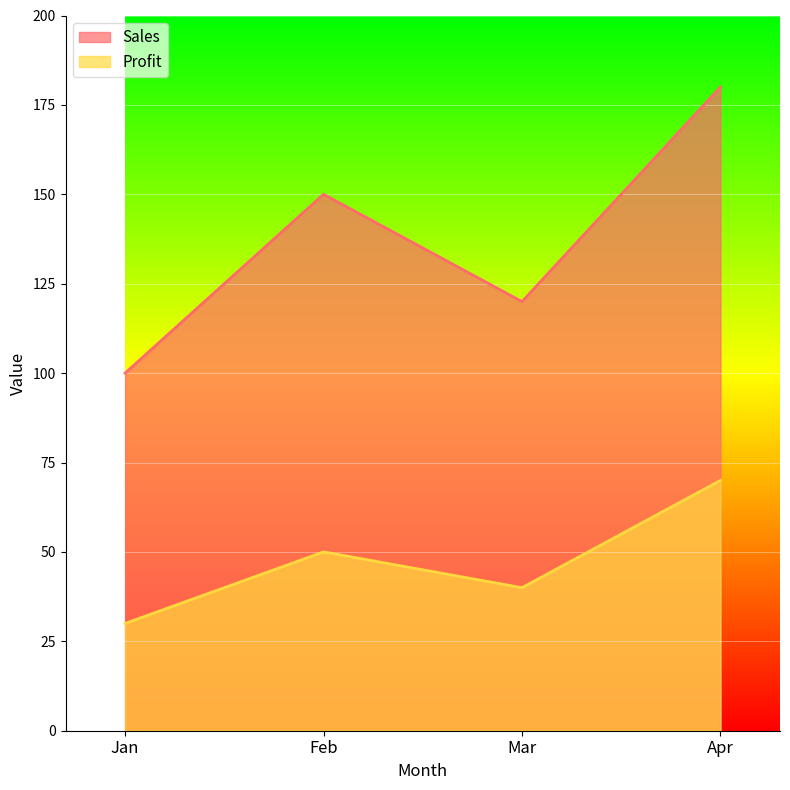

What is the total value across all series at Feb?

200